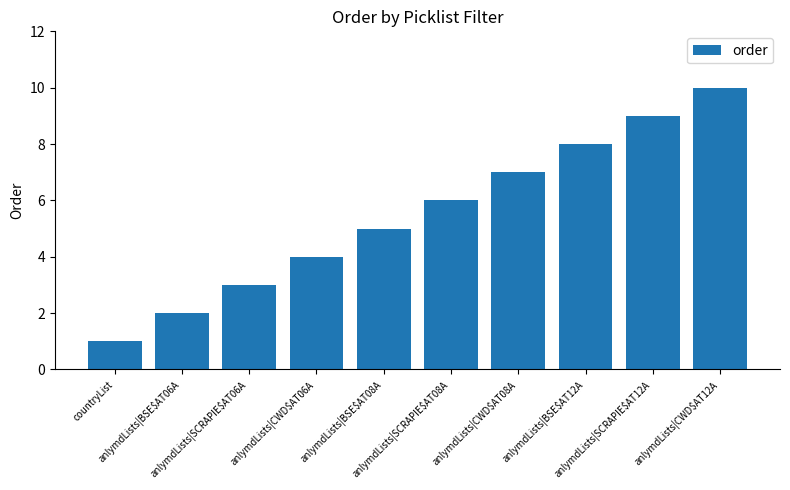

What is the difference between the values at anlymdLists|CWD$AT06A and anlymdLists|BSE$AT06A?

2